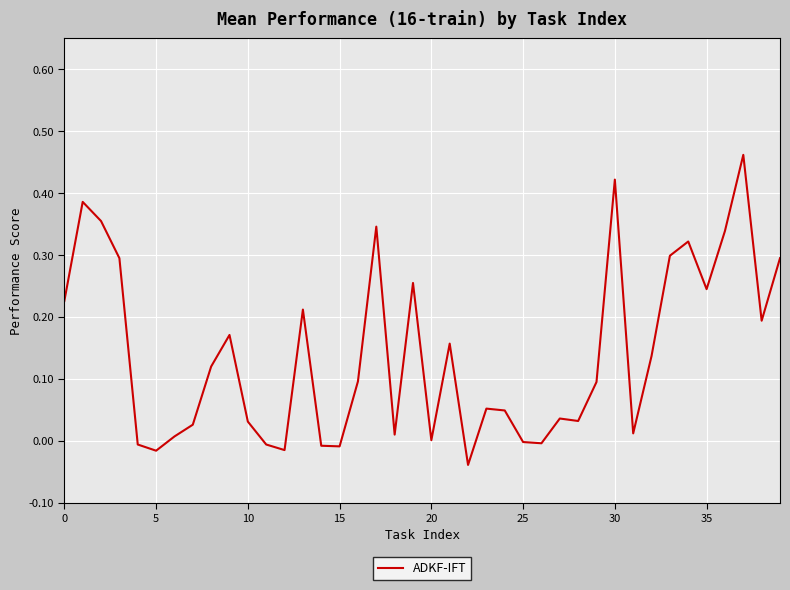

Is this an area chart (filled region under the line)?

No